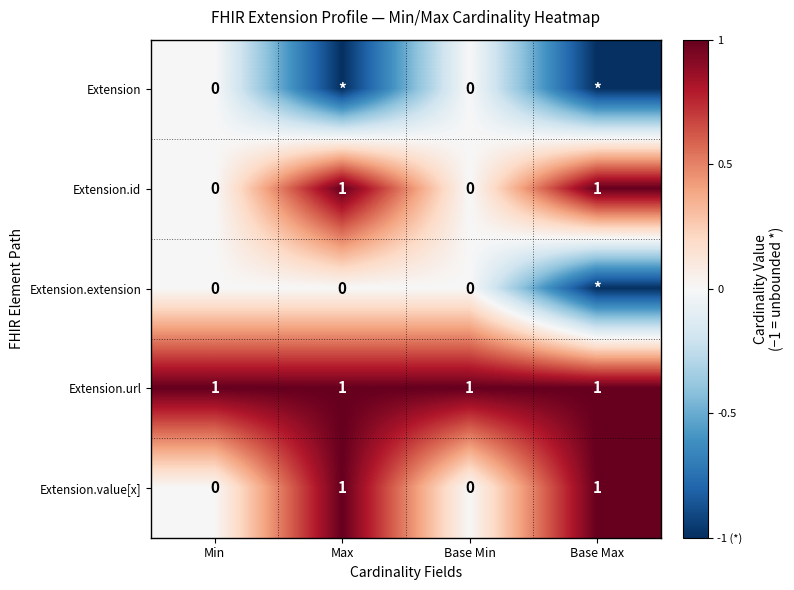

At how many categories does at least one series exceed 0?

4